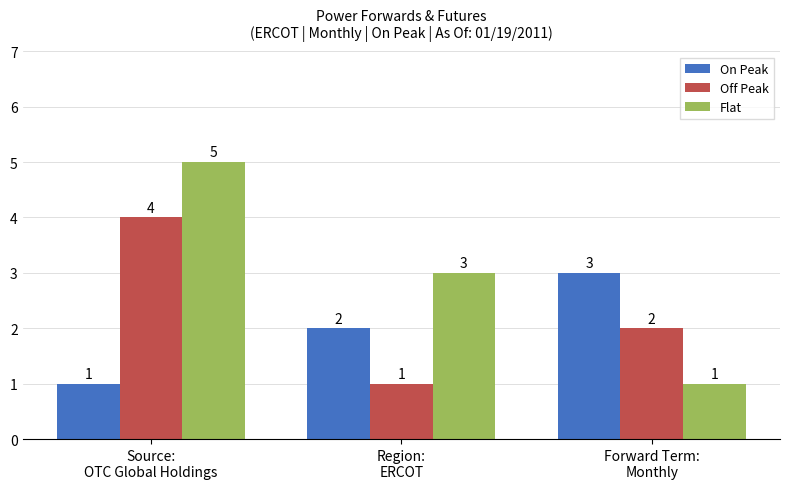

What is the lowest value of the On Peak series?

1